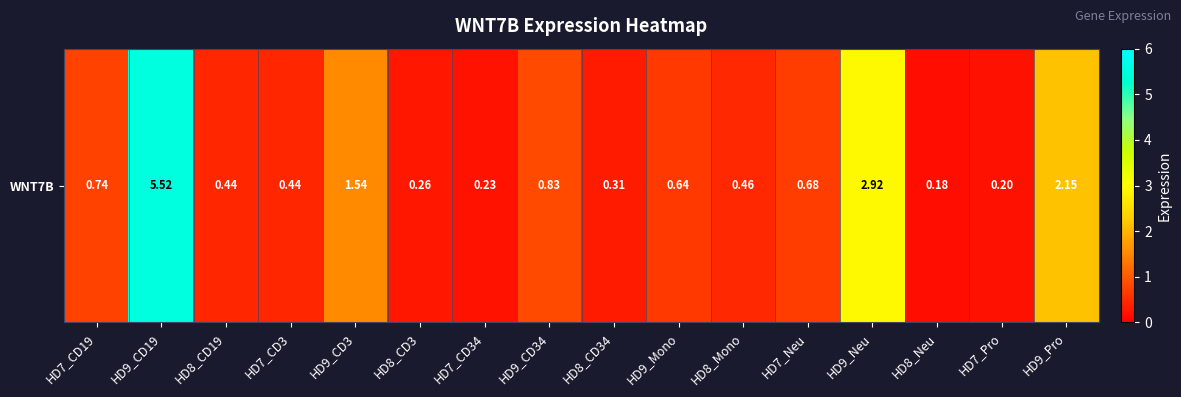

What is the sum of the values at HD7_Pro and HD8_CD34?

0.5